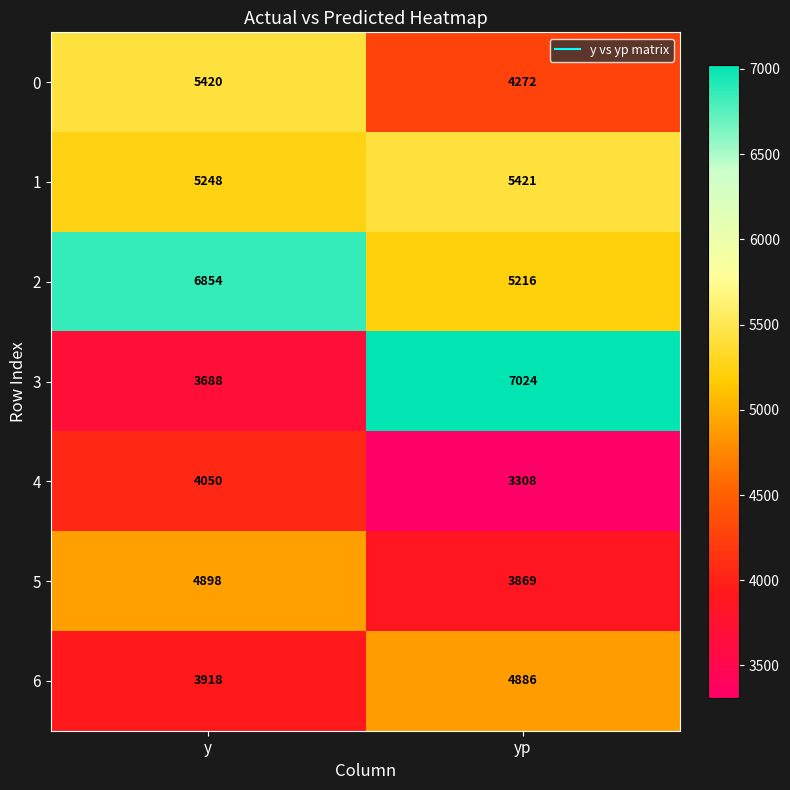

Which series has the largest range (max minus min)?

3